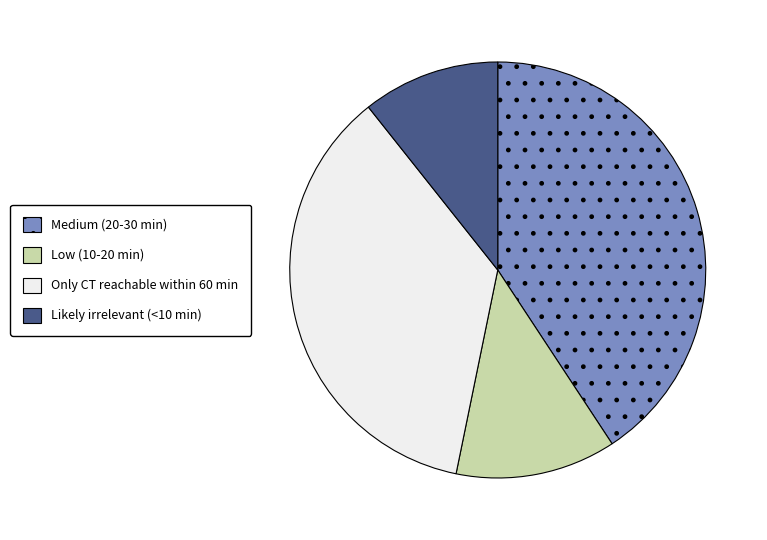

Does Low (10-20 min) account for over 50% of the chart?

No